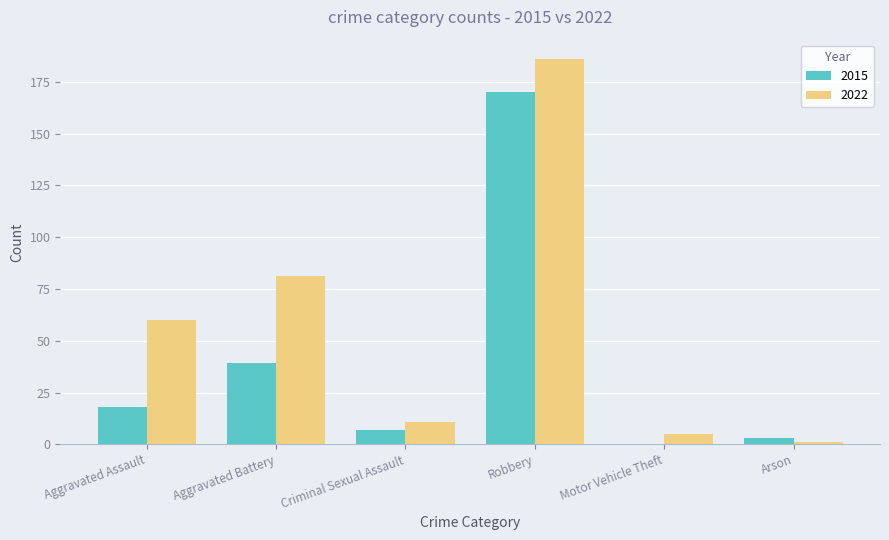

What is the total value across all series at Aggravated Assault?

78